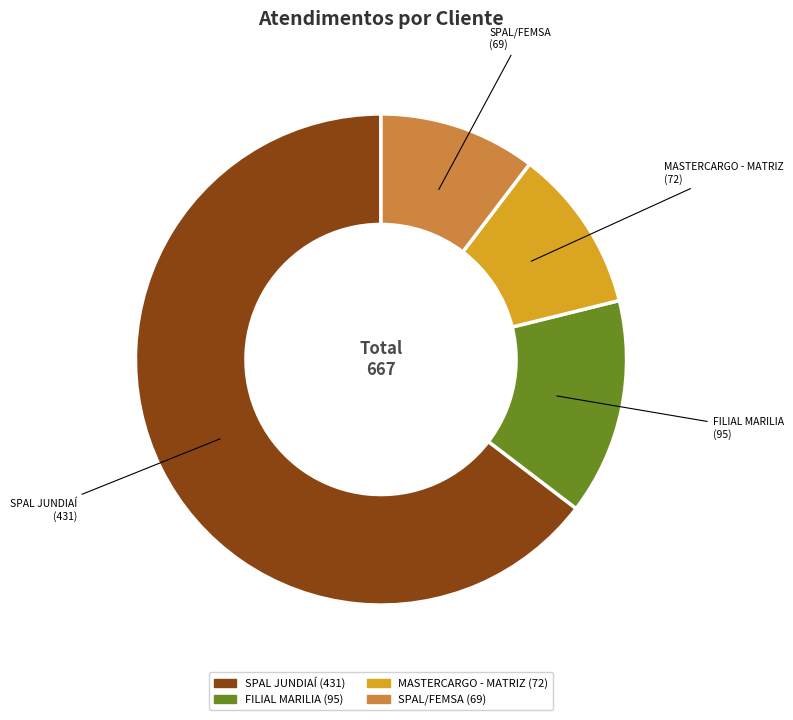

What is the largest slice in the pie chart?

SPAL JUNDIAÍ